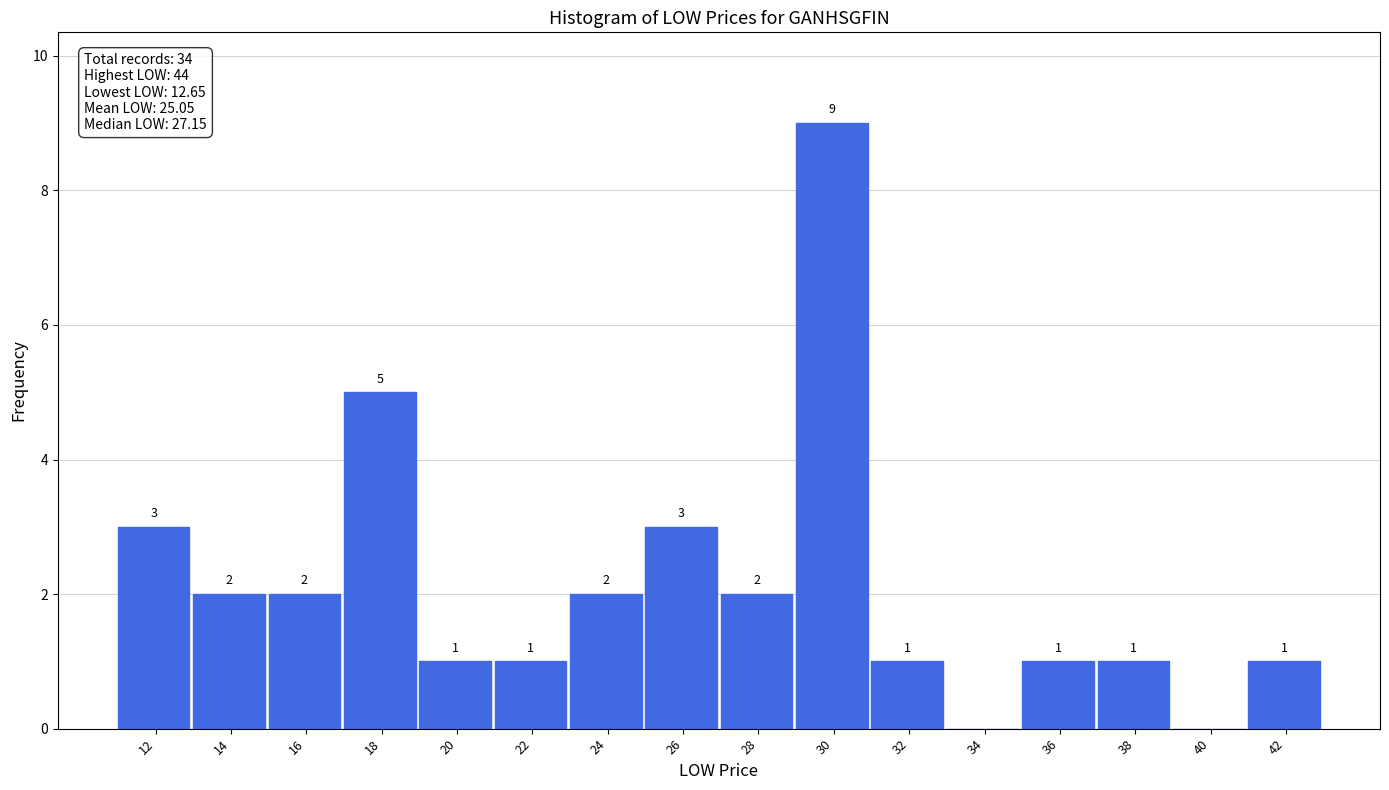

Reading right to left, what are all the values shown in this chart?

42=1	40=0	38=1	36=1	34=0	32=1	30=9	28=2	26=3	24=2	22=1	20=1	18=5	16=2	14=2	12=3